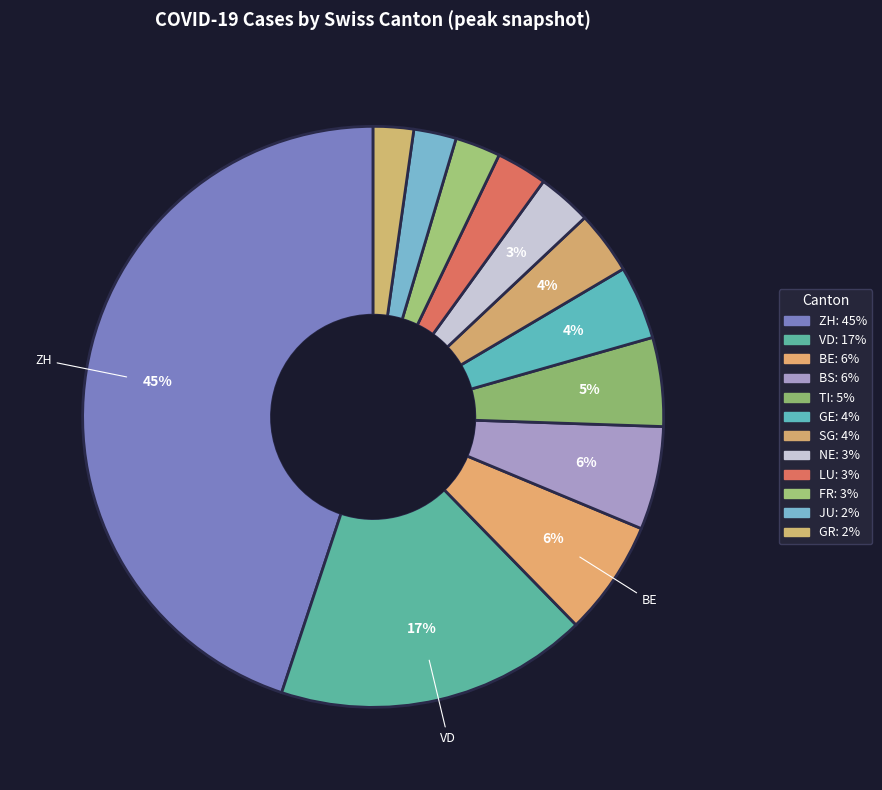

Approximately how many times larger is the value at LU compared to GE?

0.7